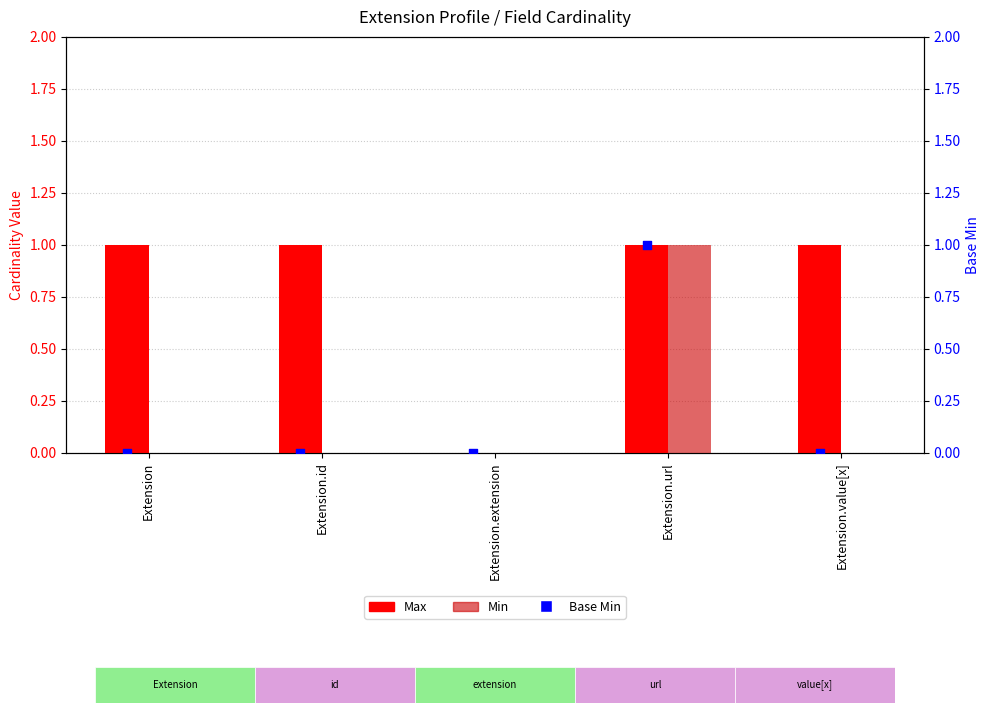

What are all the series names shown in the legend?

Max, Min, Base Min